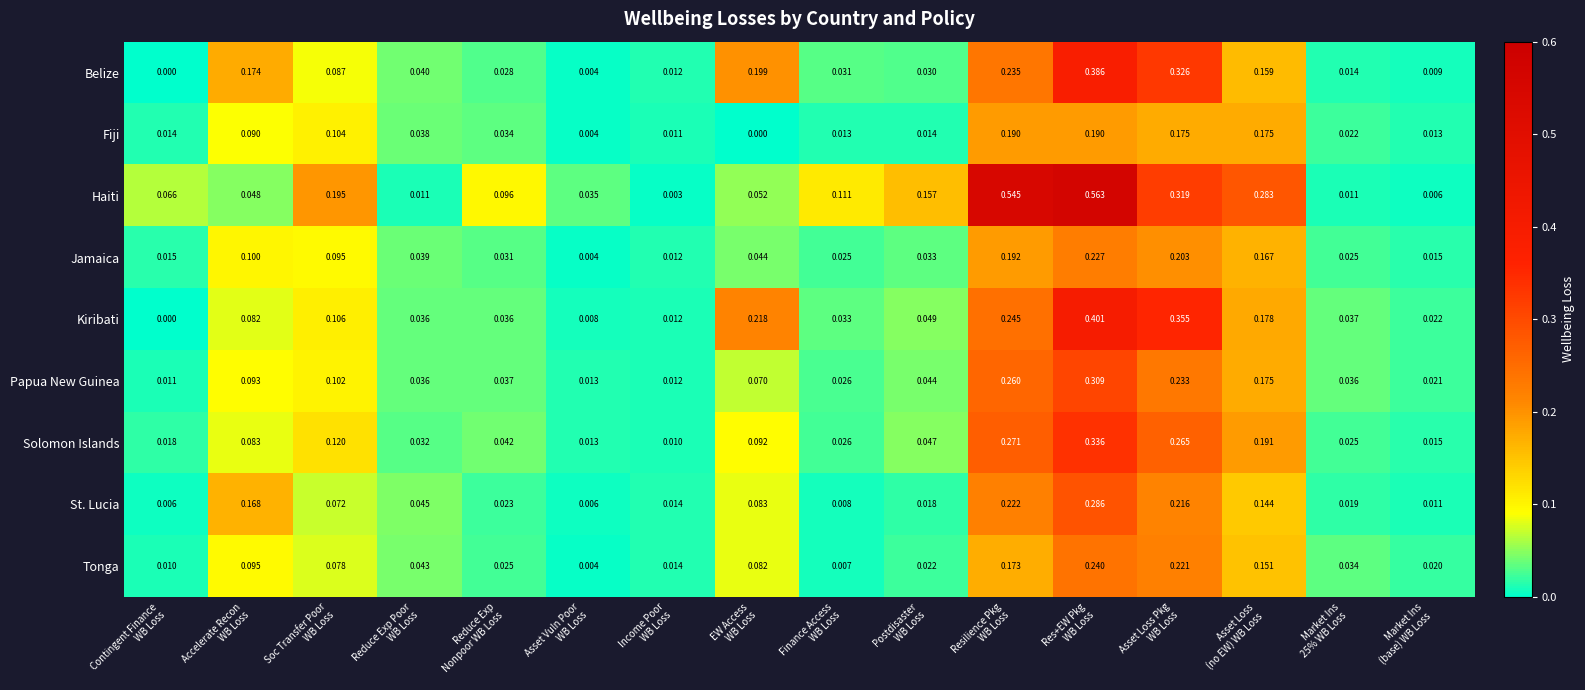

Which series has the largest total across all categories?

Haiti